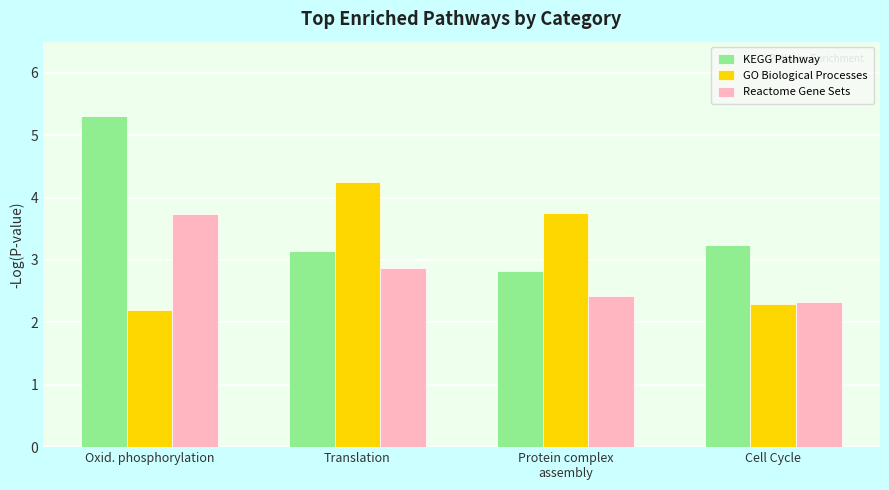

Which series has the widest spread of values?

KEGG Pathway